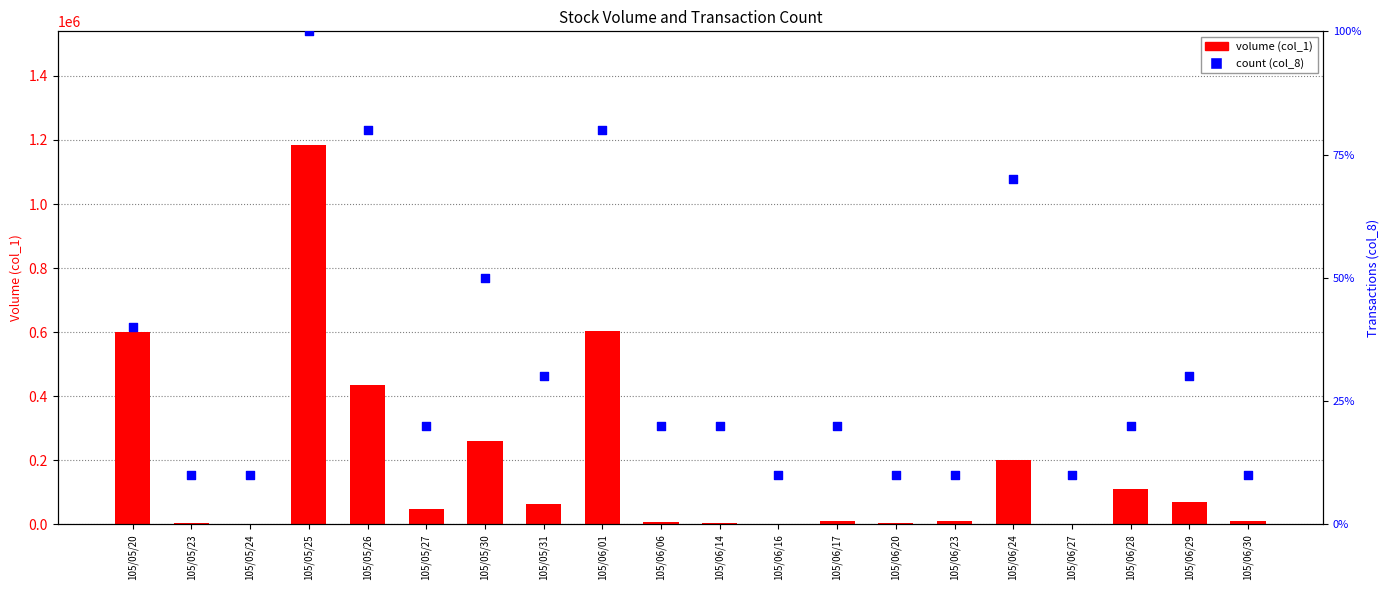

Is the value of volume (col_1) at 105/06/01 greater than the value of count (col_8) at 105/06/29?

Yes